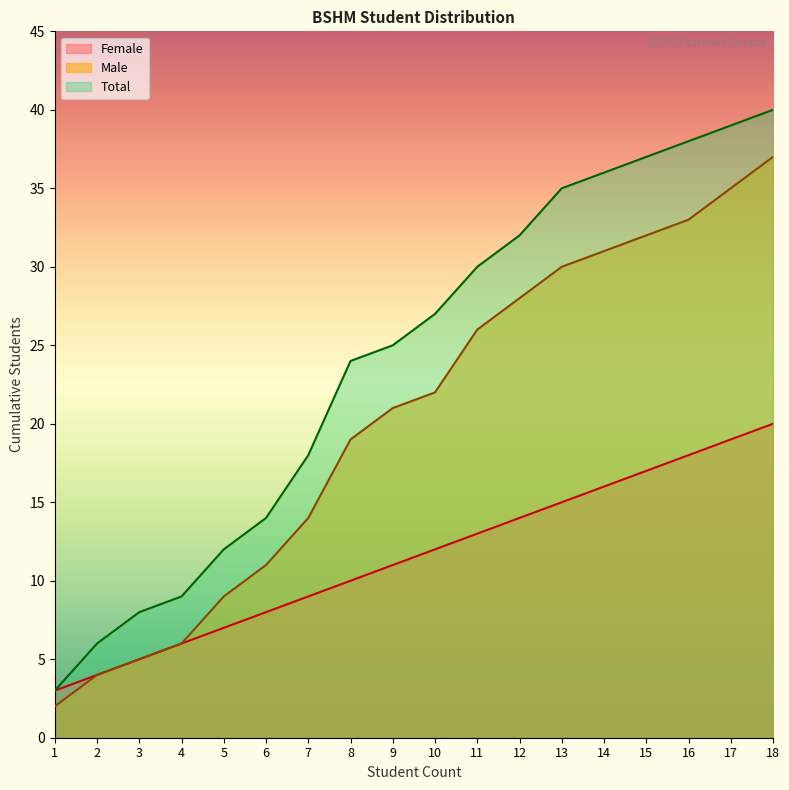

True or false: Total has more than 0 points higher than both neighbors.

False